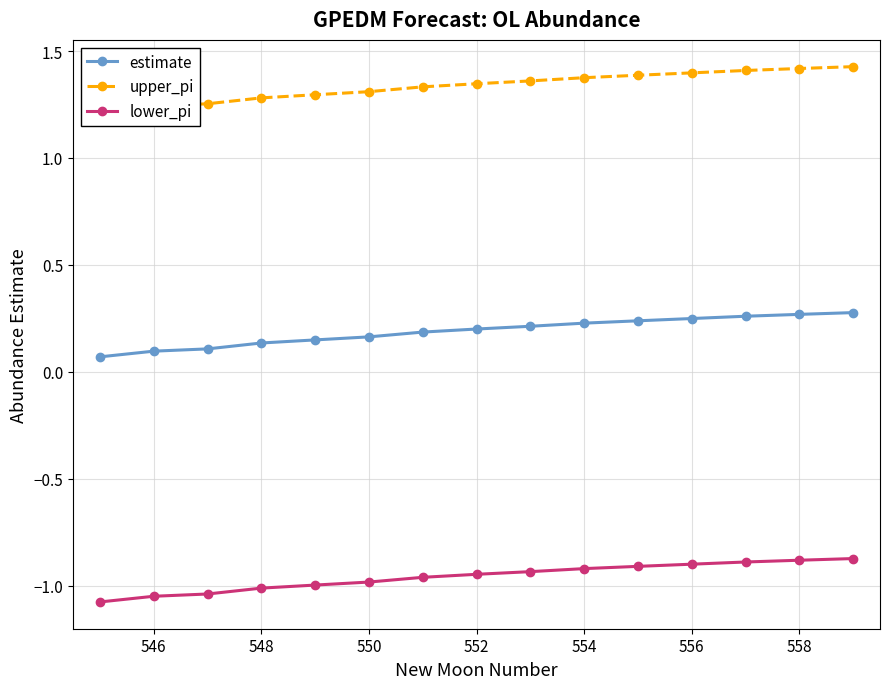

Count the estimate values in the range 0 to 1.

15